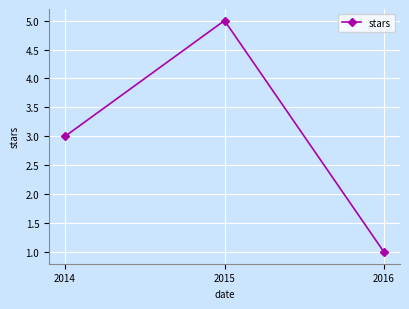

How many values are between 1 and 5?

3